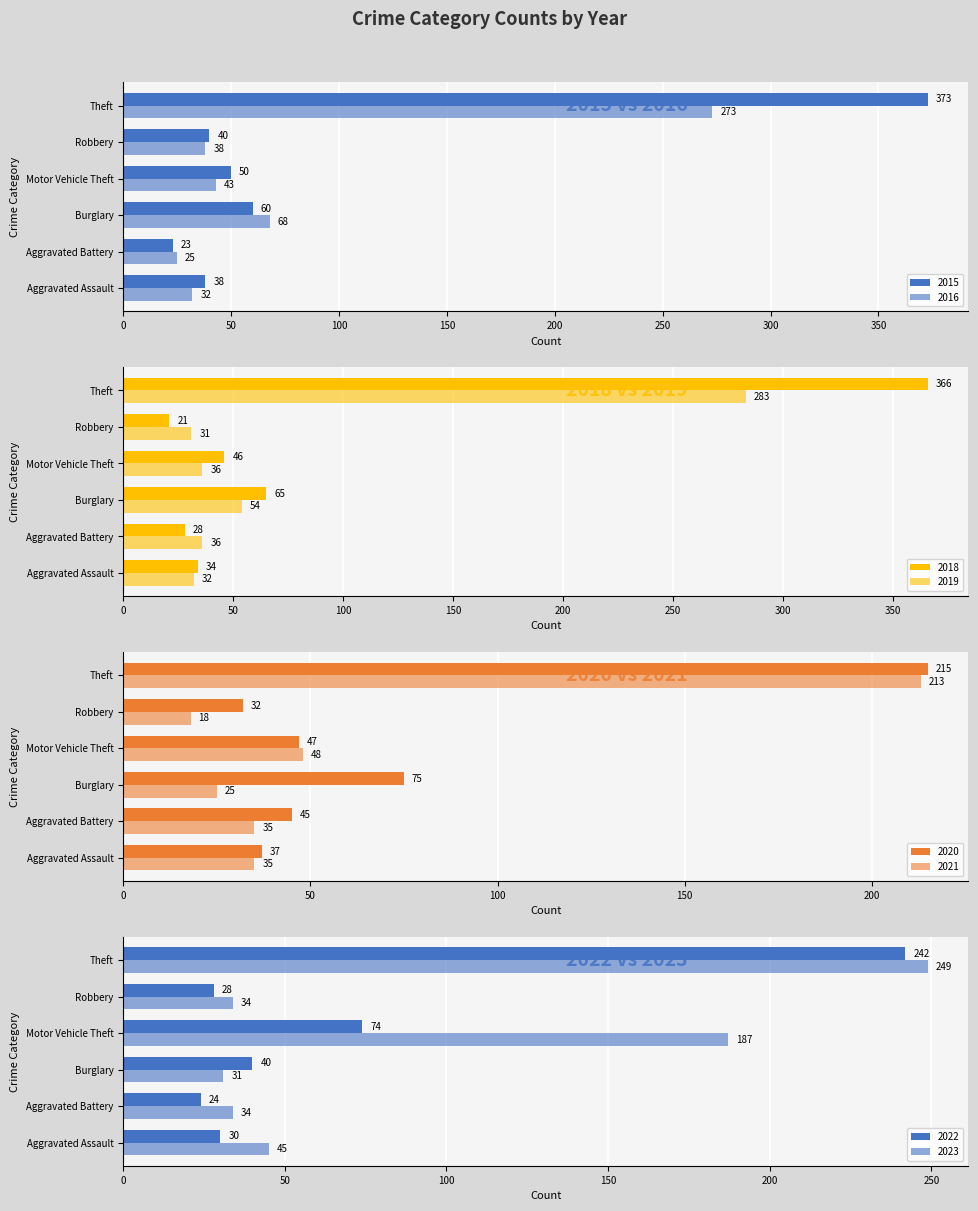

What is the spread (max minus min) of values at Burglary?

44